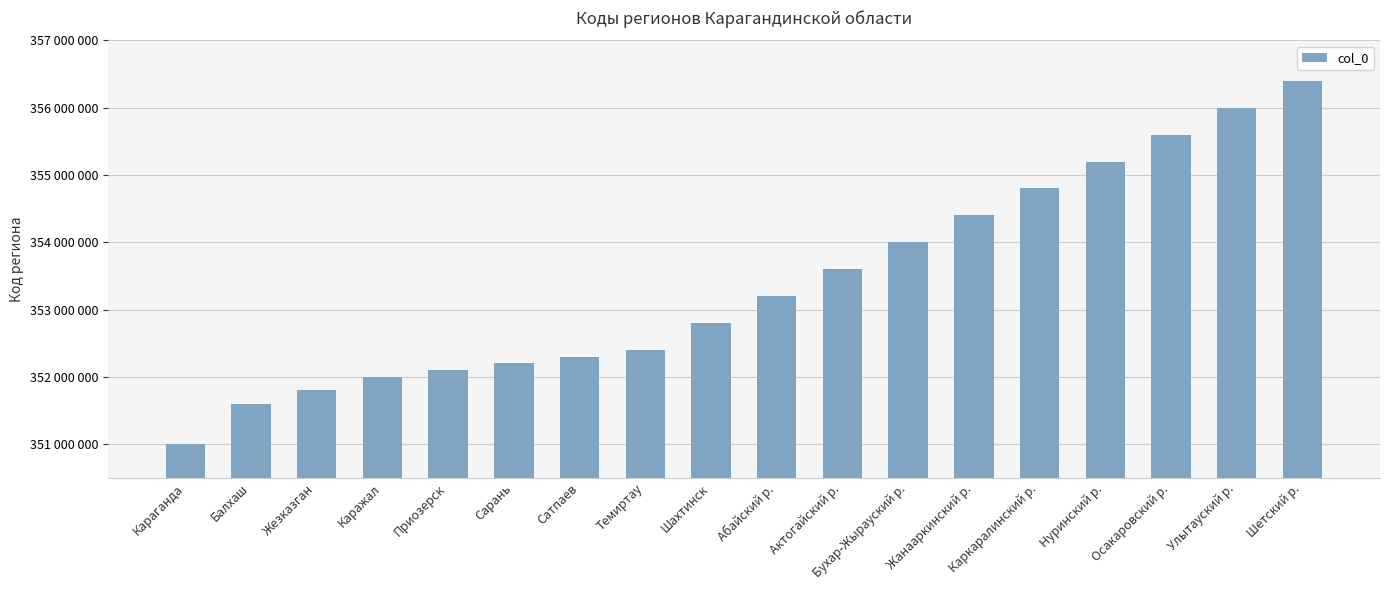

Reading left to right, extract all data points from this chart.

Караганда=351000000	Балхаш=351600000	Жезказган=351800000	Каражал=352000000	Приозерск=352100000	Сарань=352200000	Сатпаев=352300000	Темиртау=352400000	Шахтинск=352800000	Абайский р.=353200000	Актогайский р.=353600000	Бухар-Жырауский р.=354000000	Жанааркинский р.=354400000	Каркаралинский р.=354800000	Hуринский р.=355200000	Осакаровский р.=355600000	Улытауский р.=356000000	Шетский р.=356400000